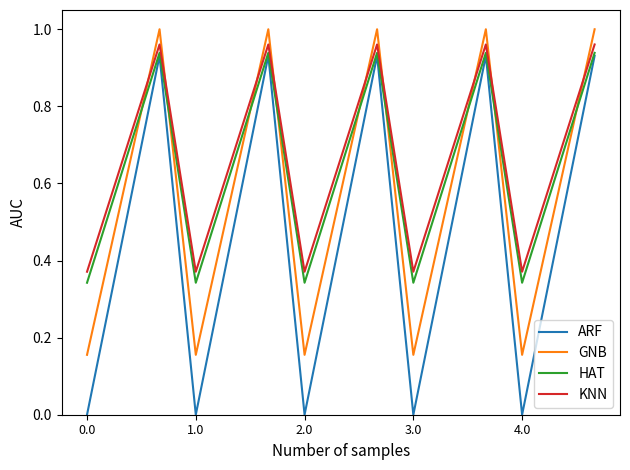

True or false: ARF and KNN cross at least once.

False